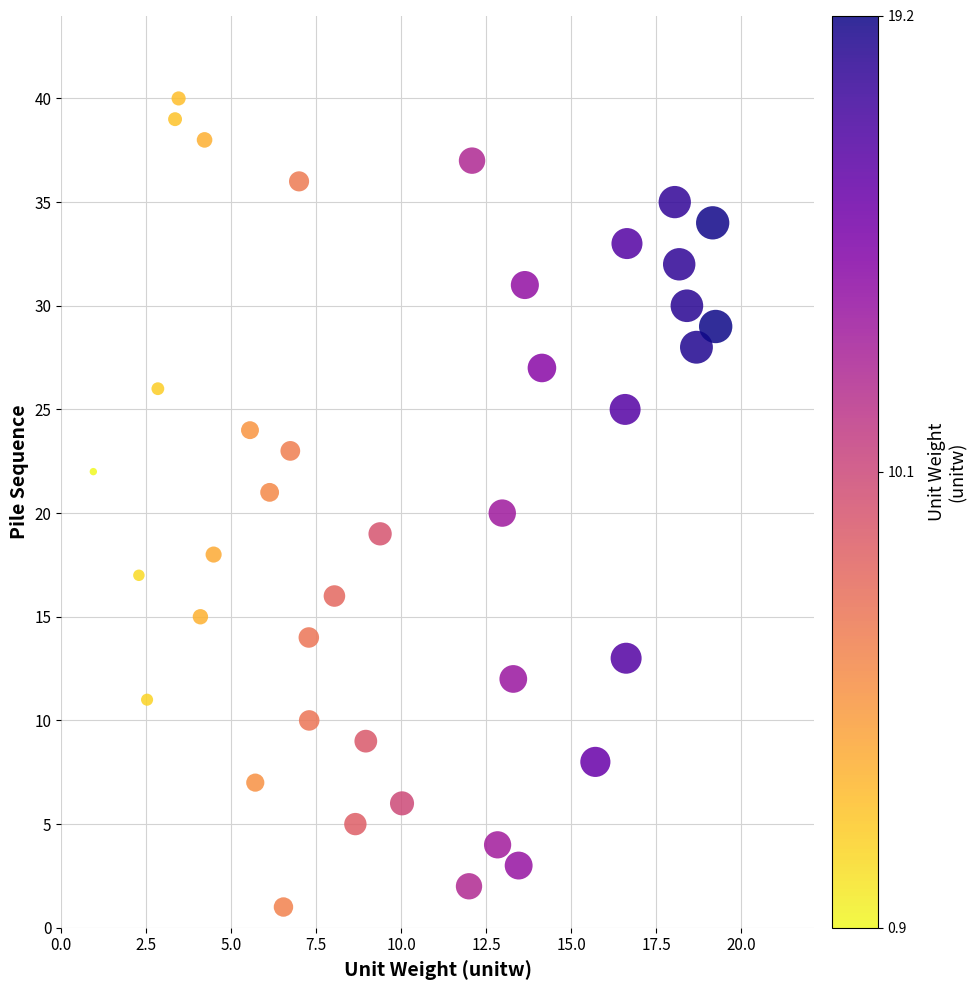

How many points are shown in the scatter plot?

40